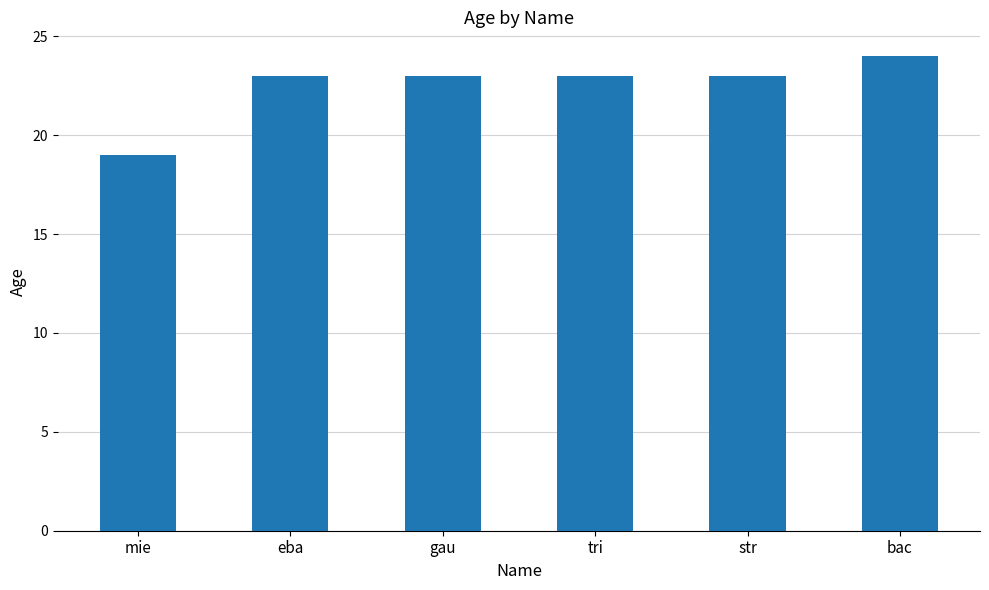

What is the value of the 4th bar from the left?

23